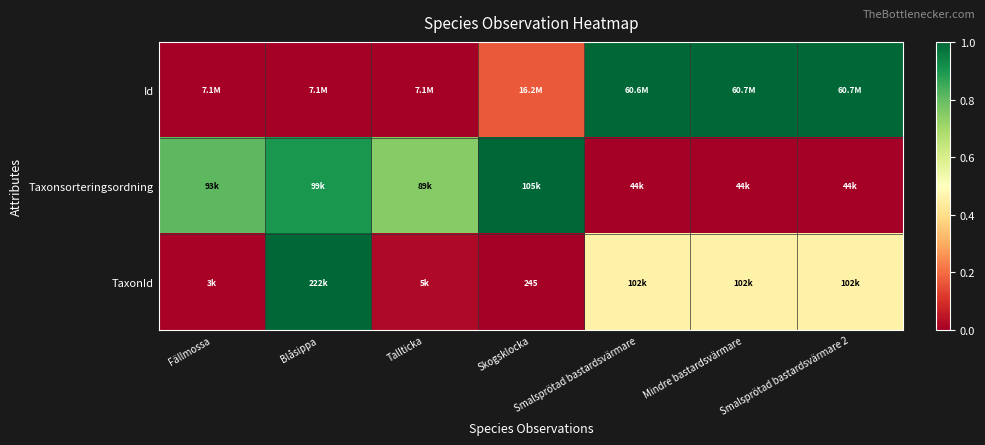

What is the average value of the Id series?

0.5